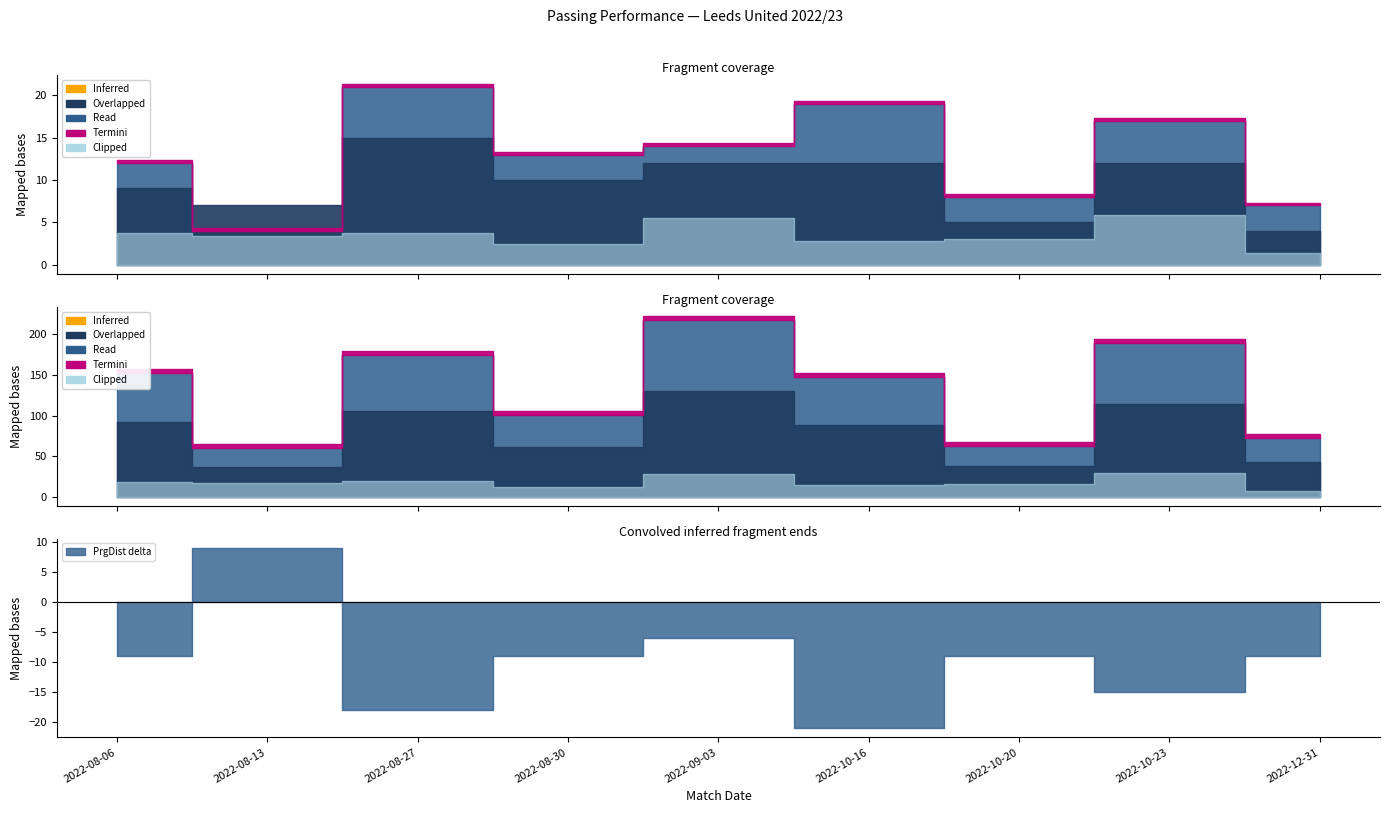

True or false: Cmp and PrgDist cross at least once.

False